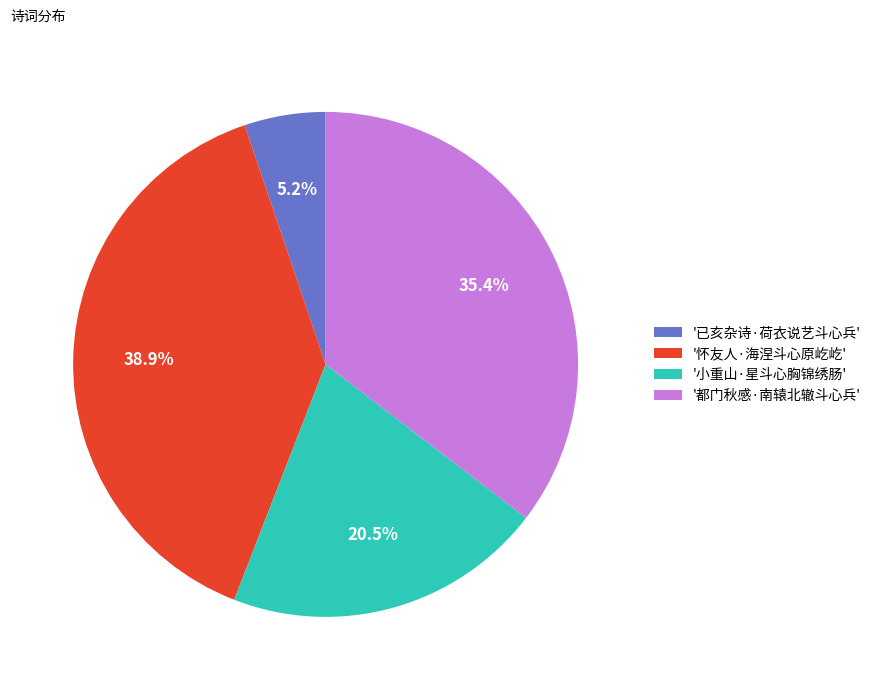

Rank the categories by value from highest to lowest.

'怀友人·海涅斗心原屹屹', '都门秋感·南辕北辙斗心兵', '小重山·星斗心胸锦绣肠', '已亥杂诗·荷衣说艺斗心兵'